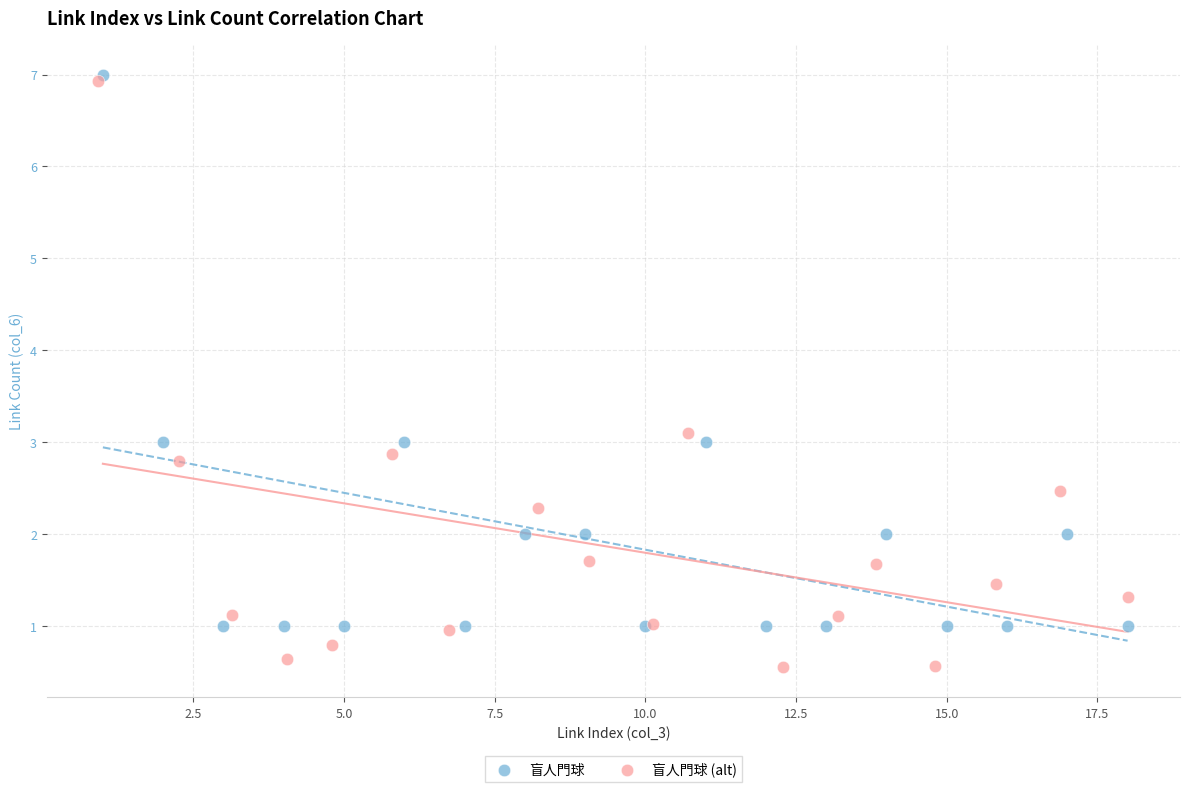

Which series has the largest Y range (max minus min)?

盲人門球 (alt)